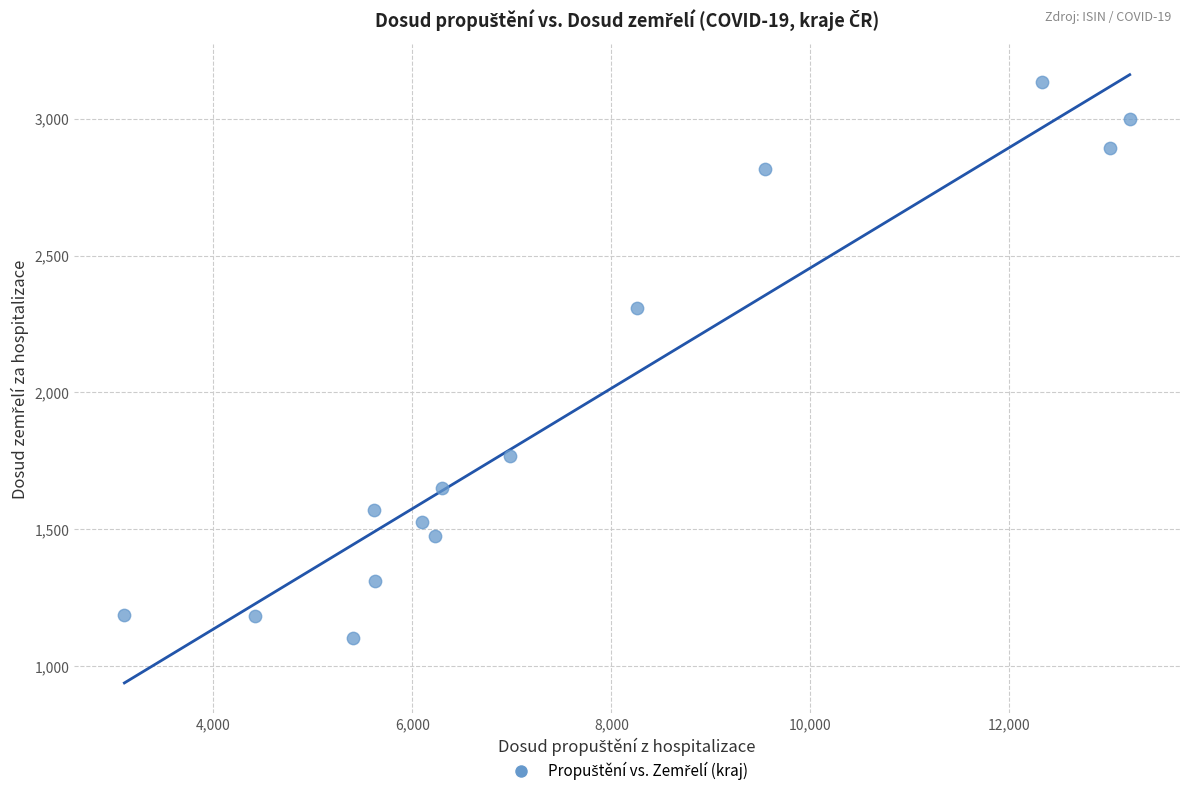

What is the range of X values (max minus min)?

10106